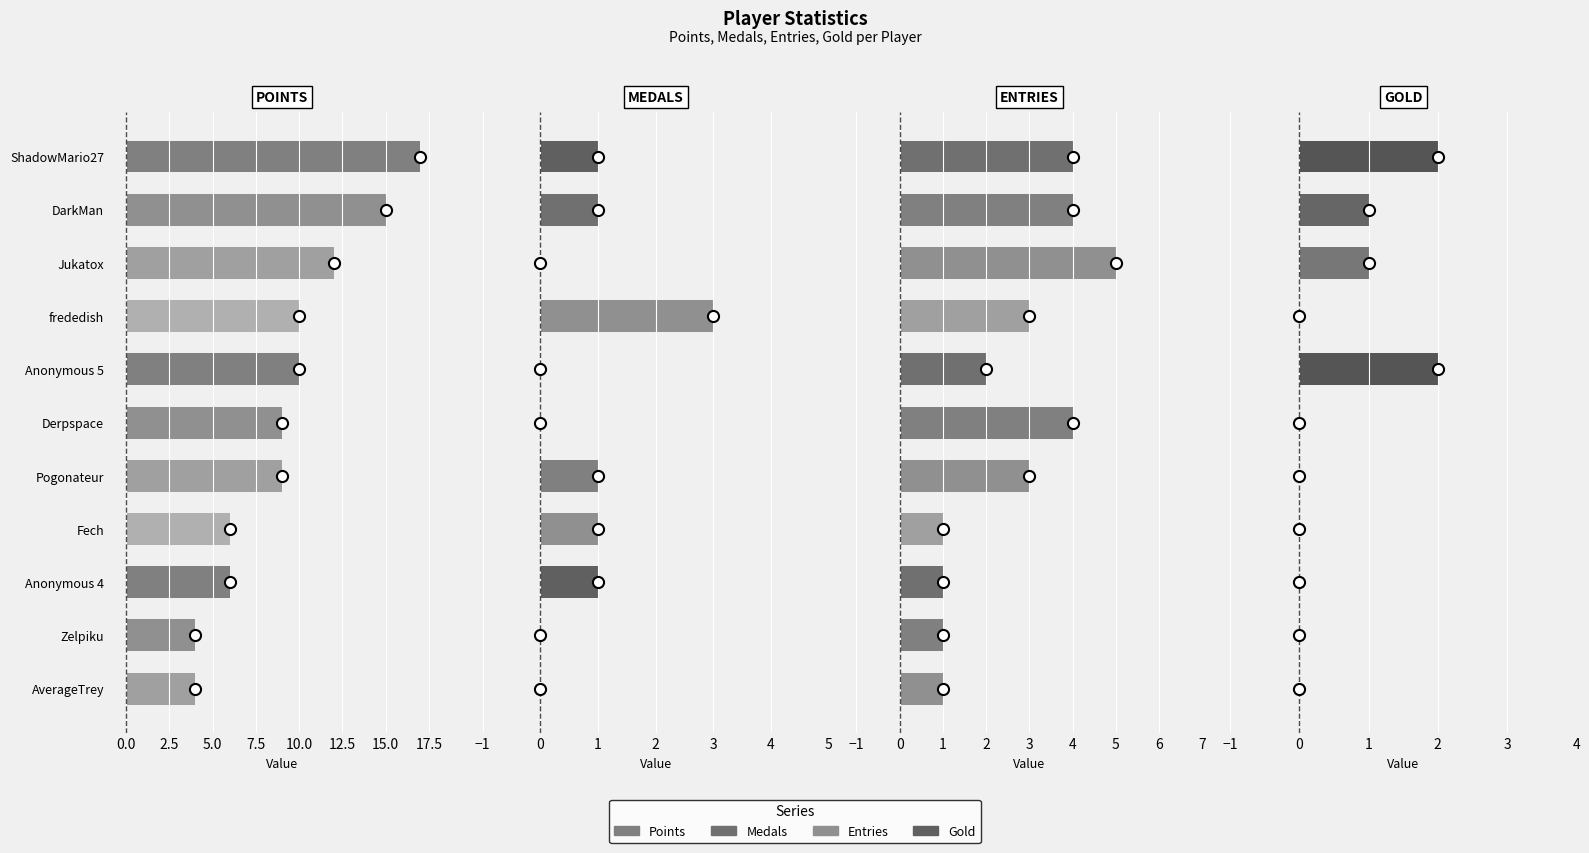

Which series changed the most between 1 and 5?

Points